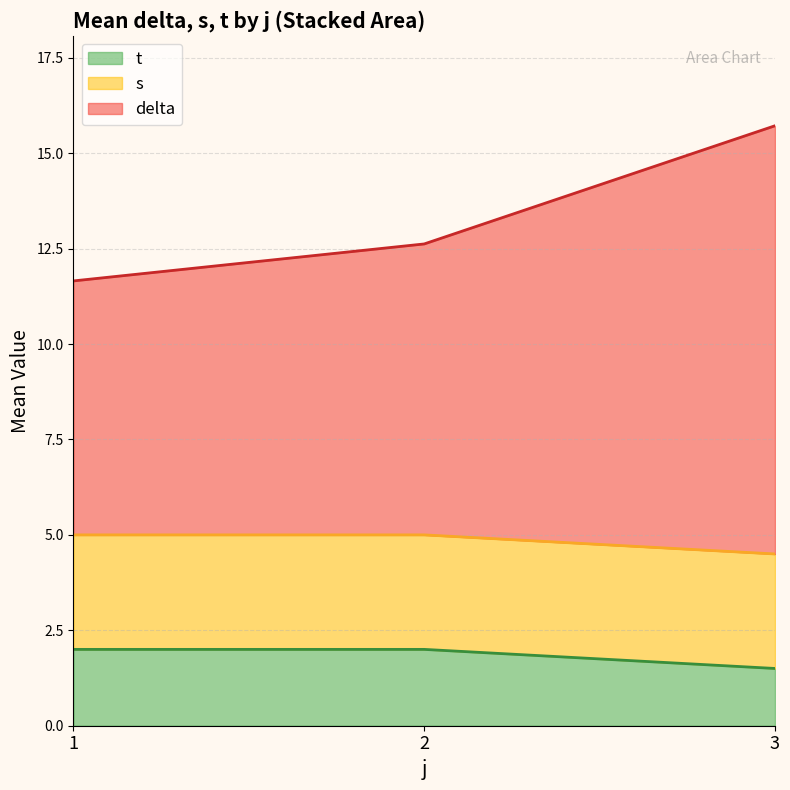

Between 2 and 3, which series saw the biggest shift?

delta